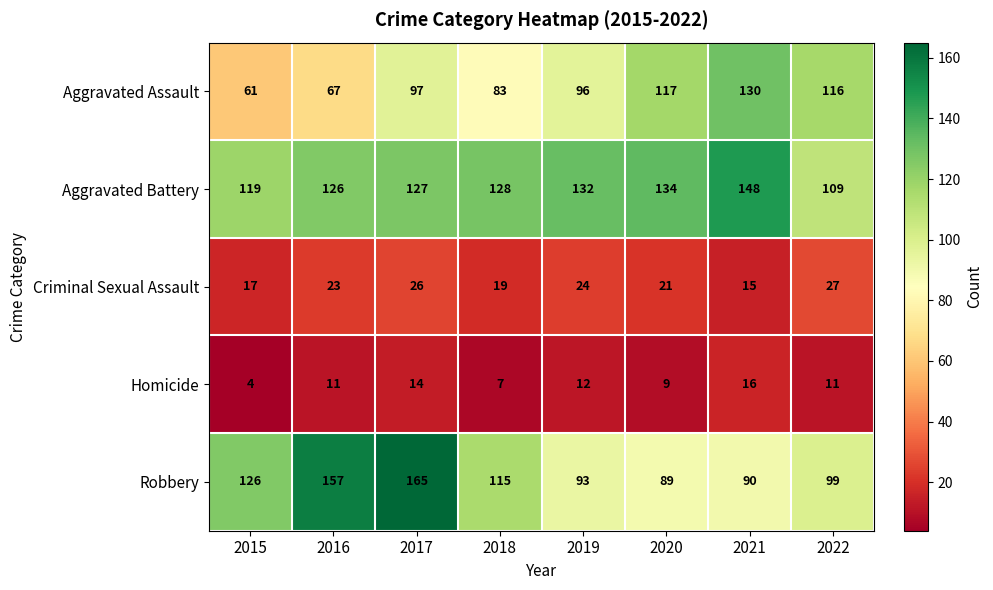

What is the sum of all Robbery values?

934